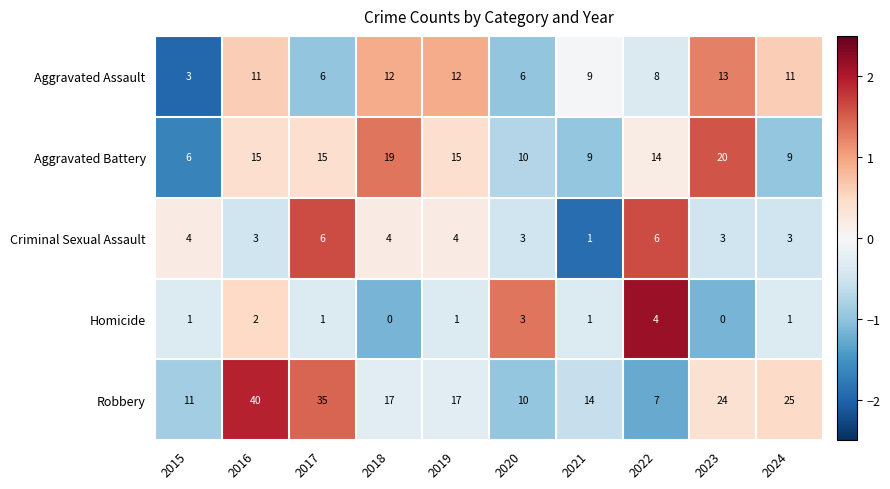

Which series has the largest total across all categories?

Robbery